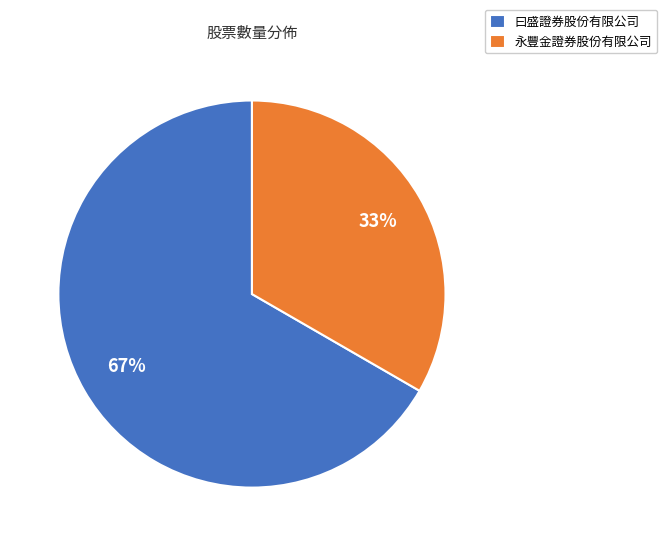

Between 曰盛證券股份有限公司 and 永豐金證券股份有限公司, which is larger?

曰盛證券股份有限公司